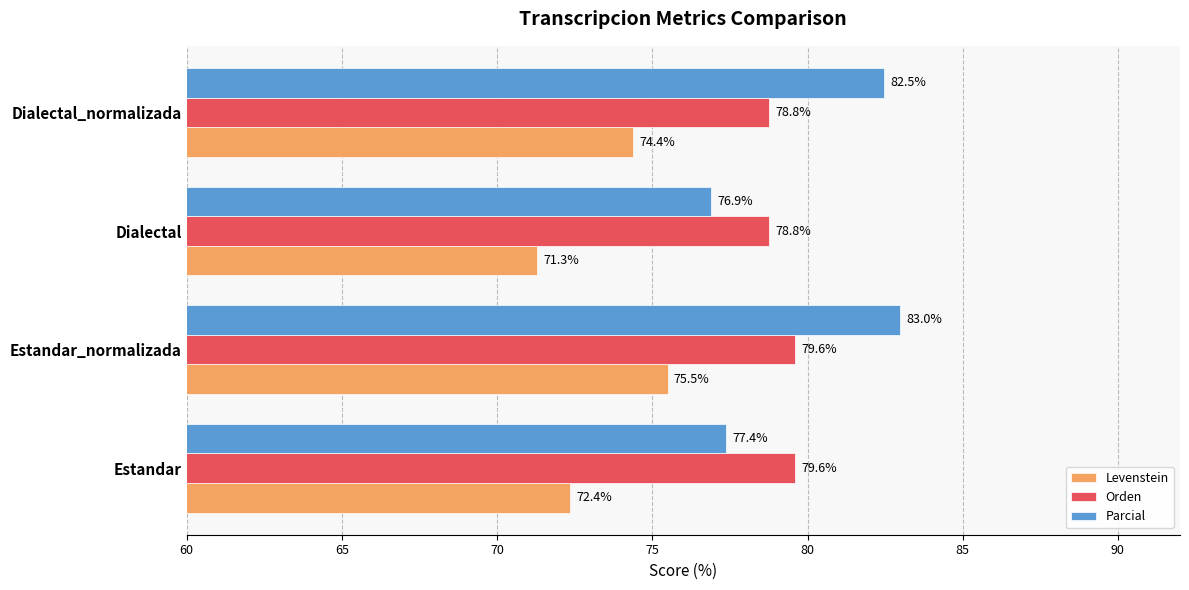

Which series changed the most between Estandar_normalizada and Dialectal?

Parcial